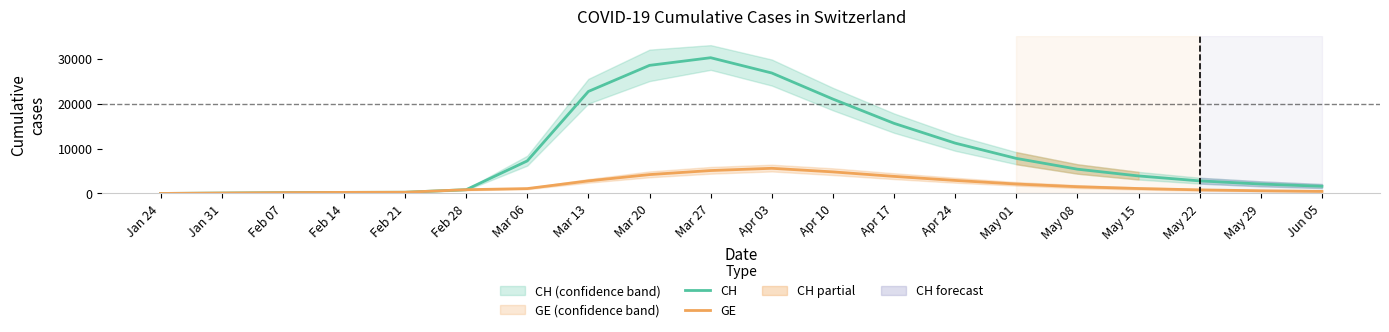

At which label does CH reach its peak?

Mar 27